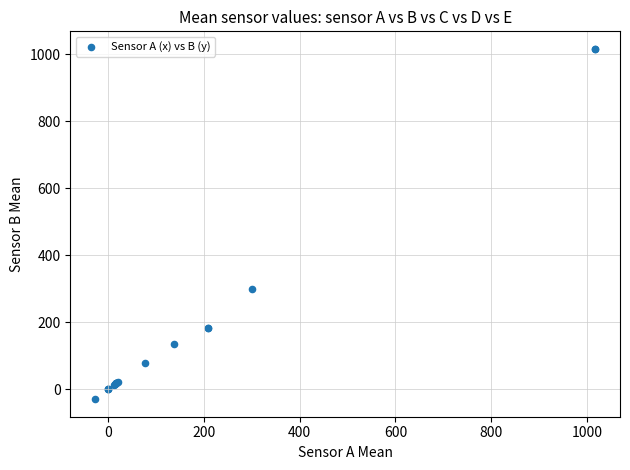

What Y value in the scatter plot is closest to 493?

299.5